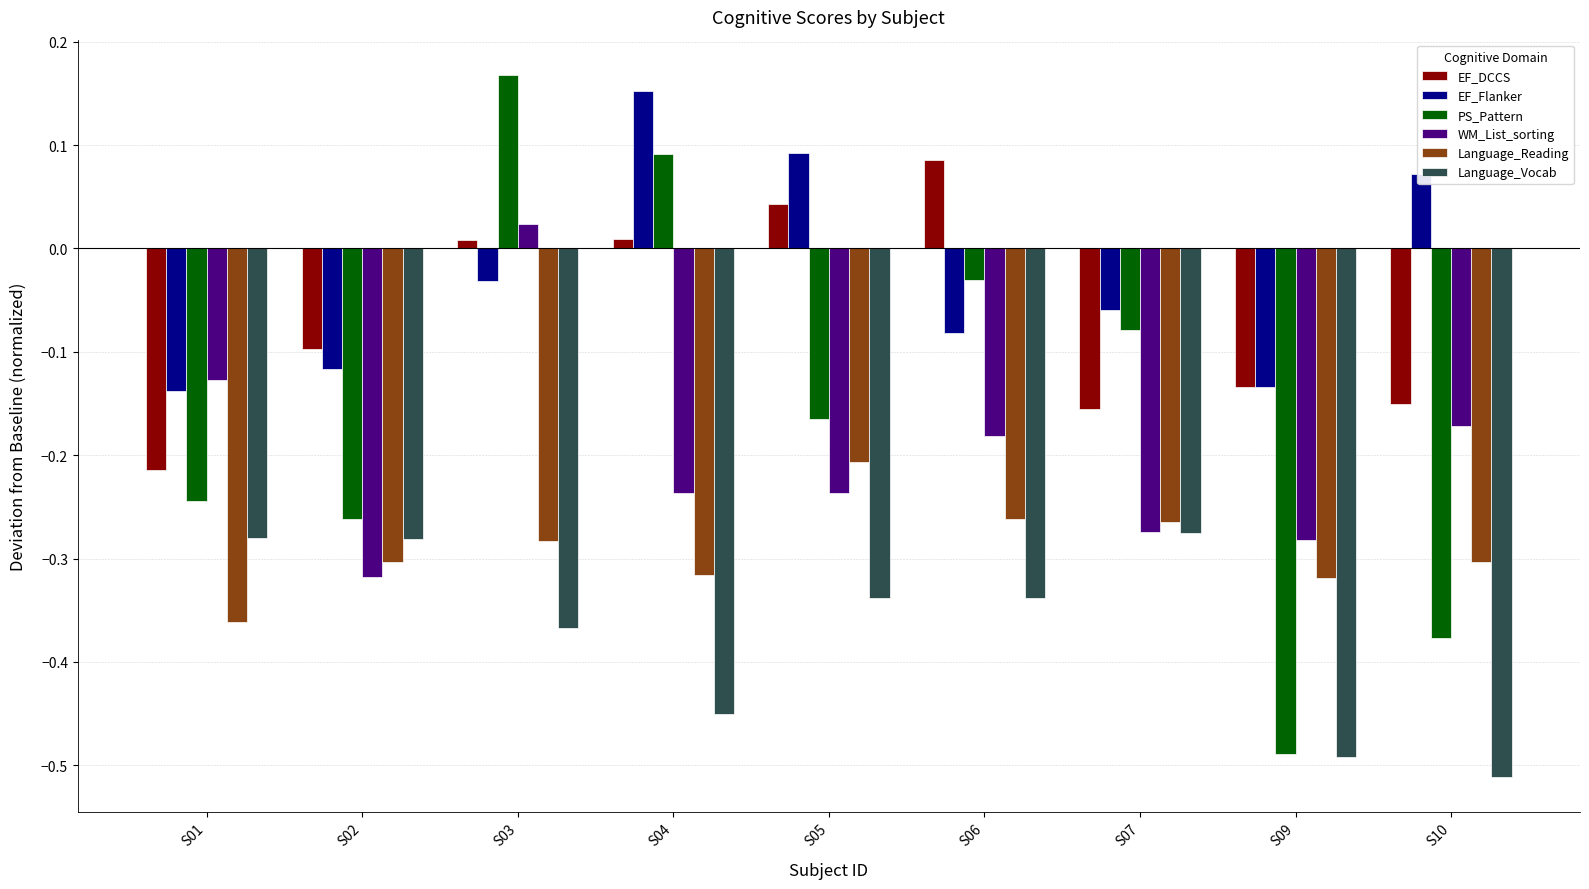

At which label does Language_Vocab reach its minimum?

S10